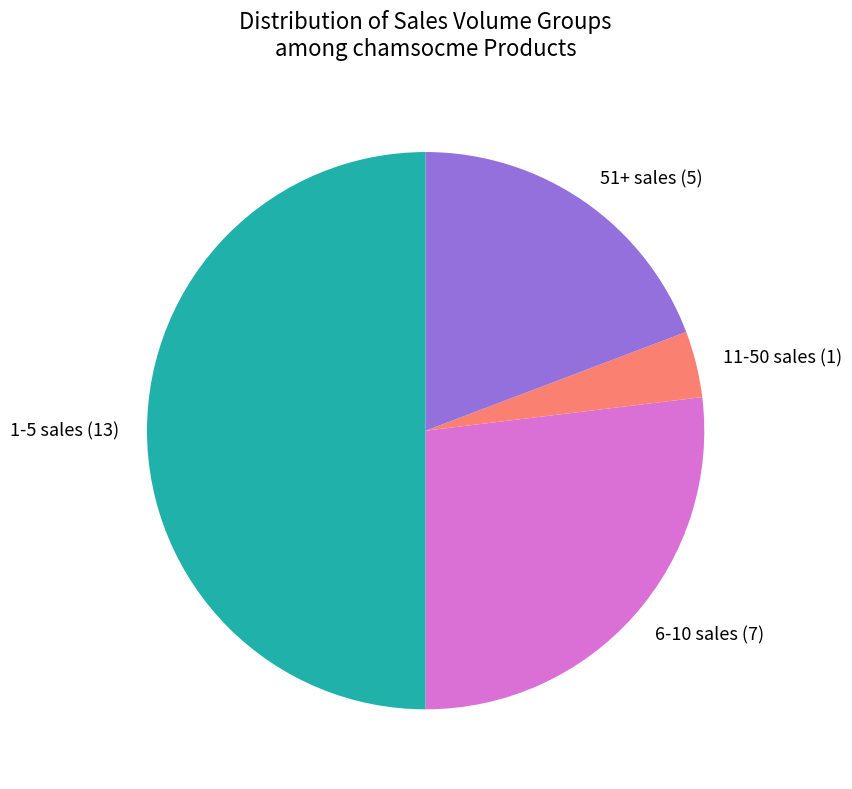

Does 6-10 sales (7) represent more than half of the total?

No